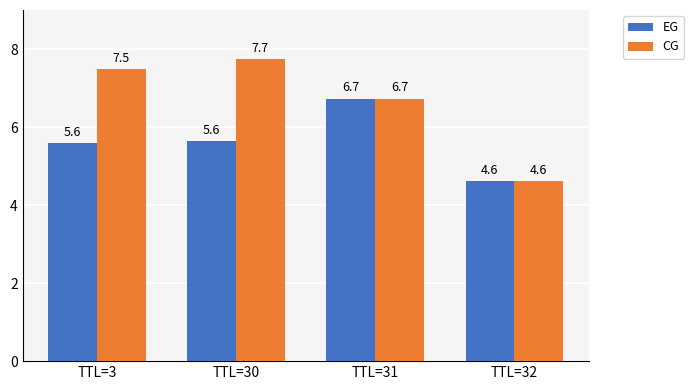

What are all the series names shown in the legend?

EG, CG